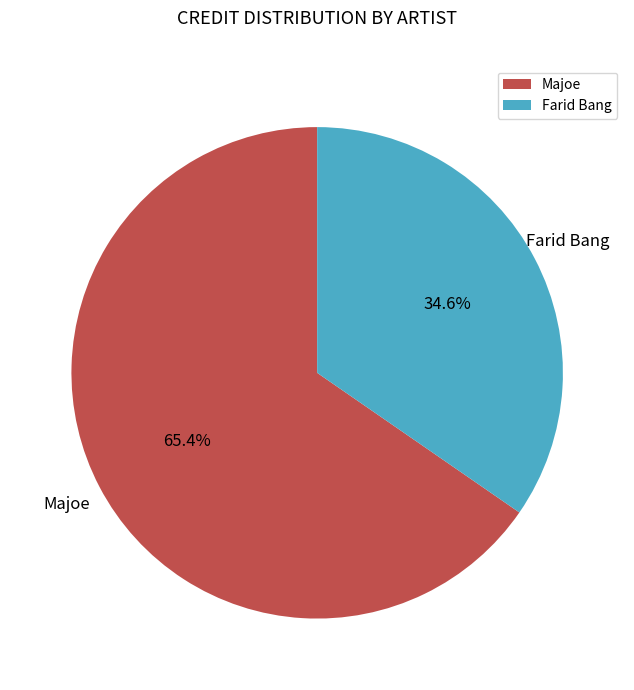

Is there any slice that represents more than half of the pie?

Yes